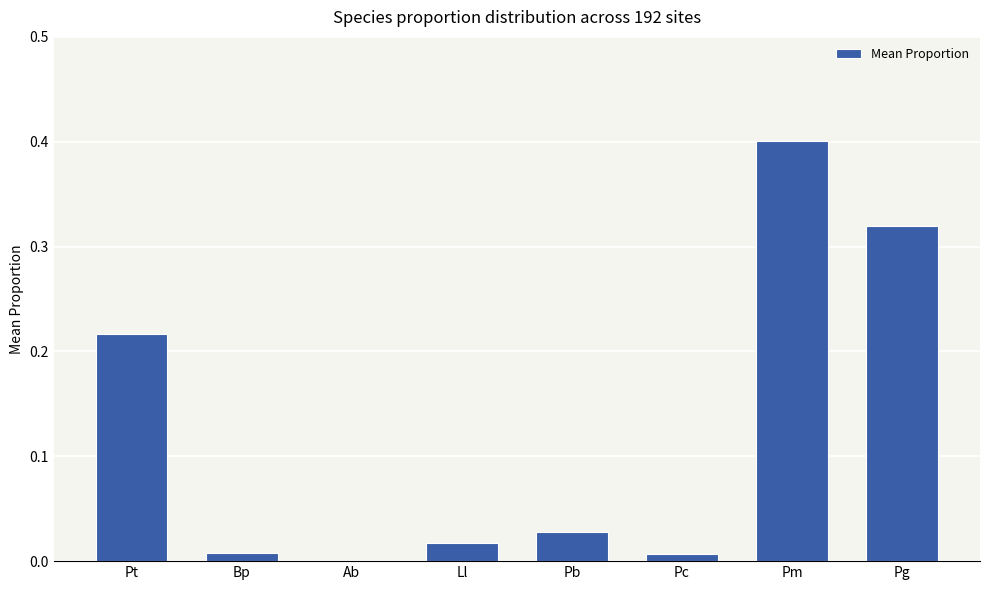

What is the maximum value shown in the chart?

0.4